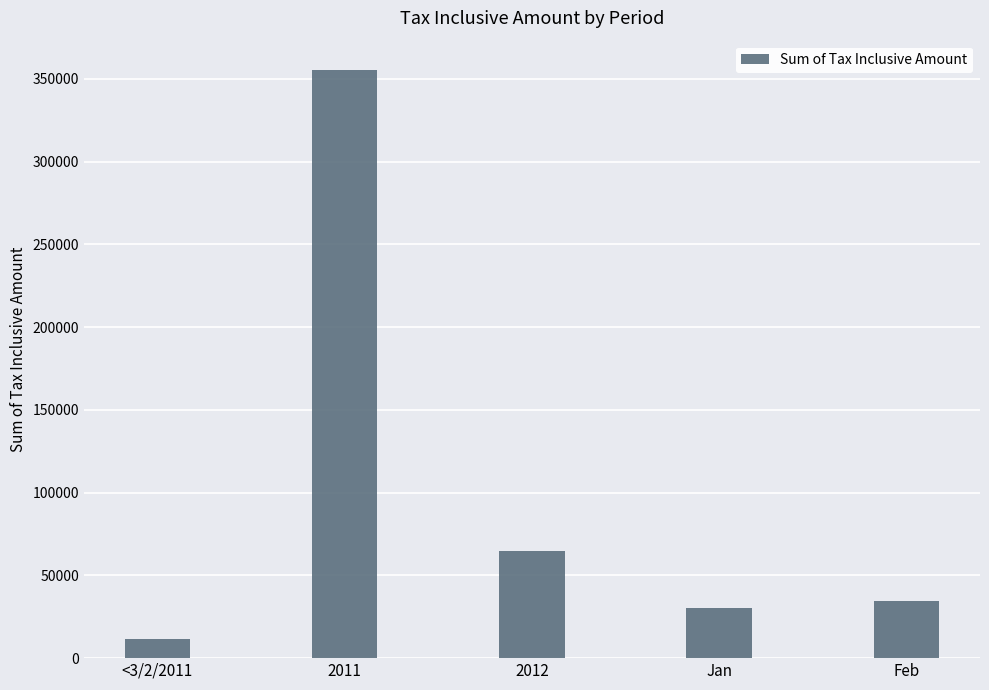

Approximately how many times larger is the value at 2012 compared to <3/2/2011?

5.7